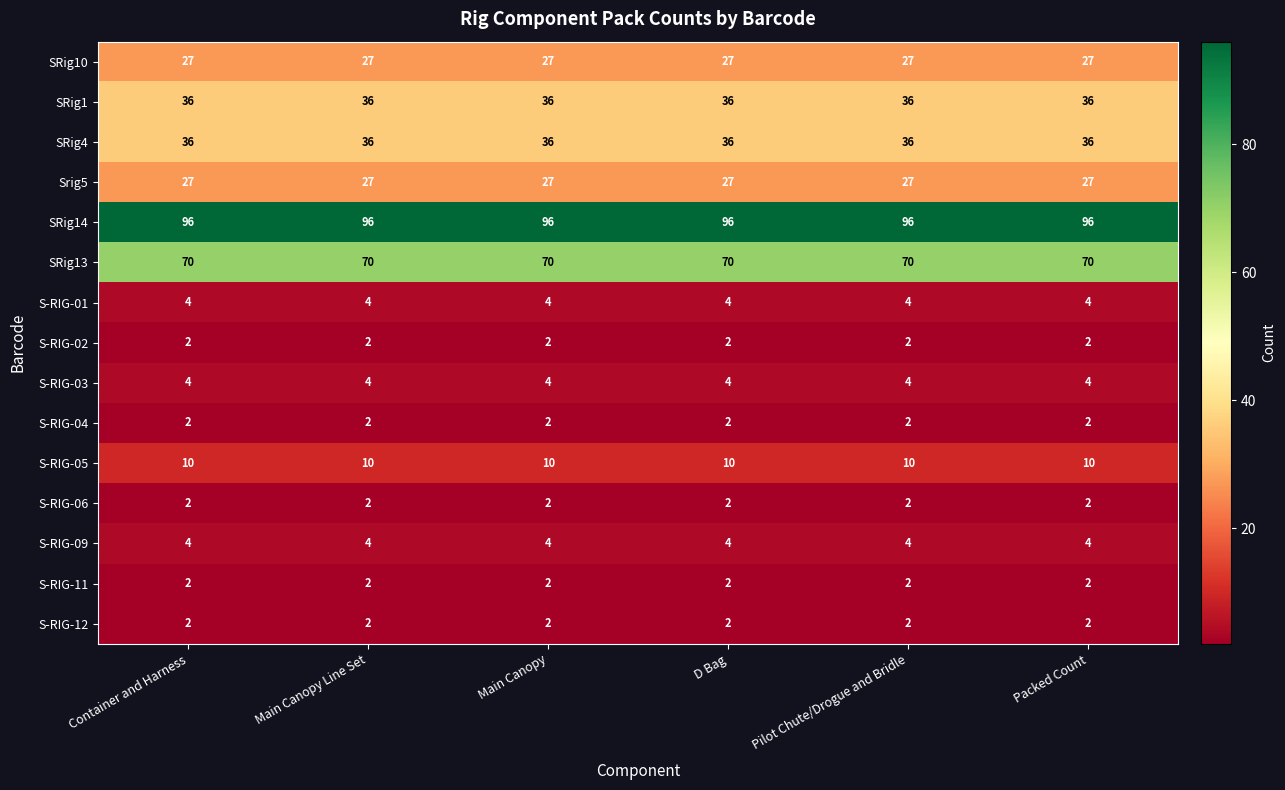

At how many categories does at least one series exceed 52?

6